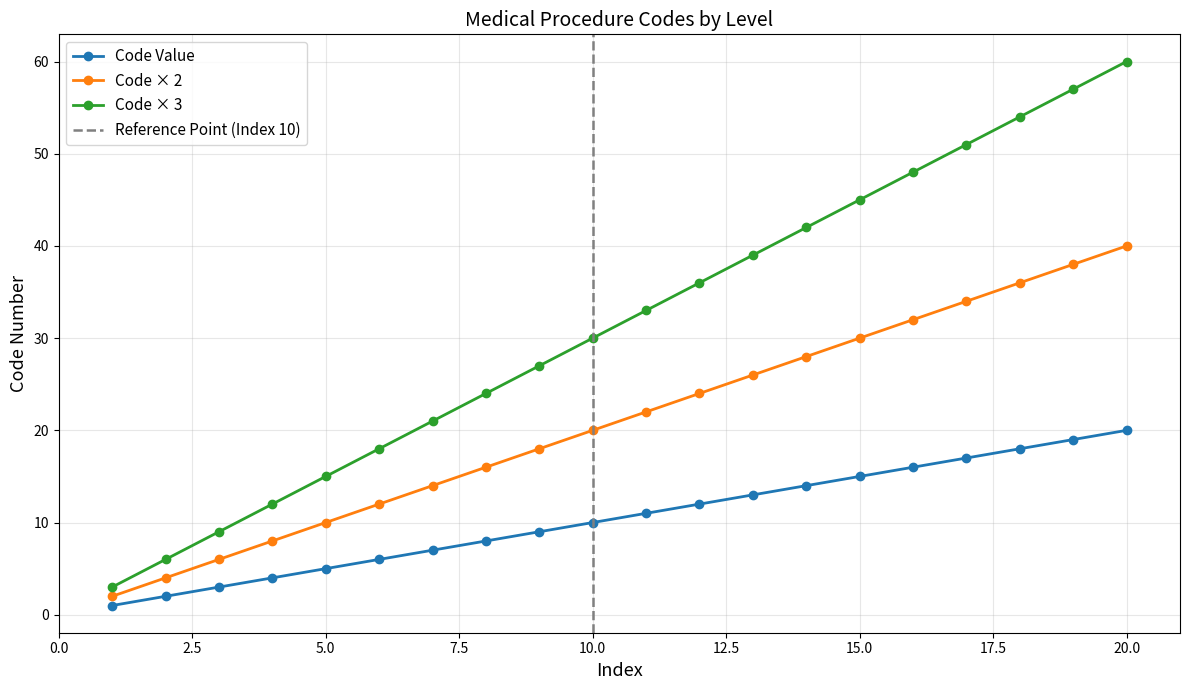

Which category has the highest value in the Code × 2 series?

20.0